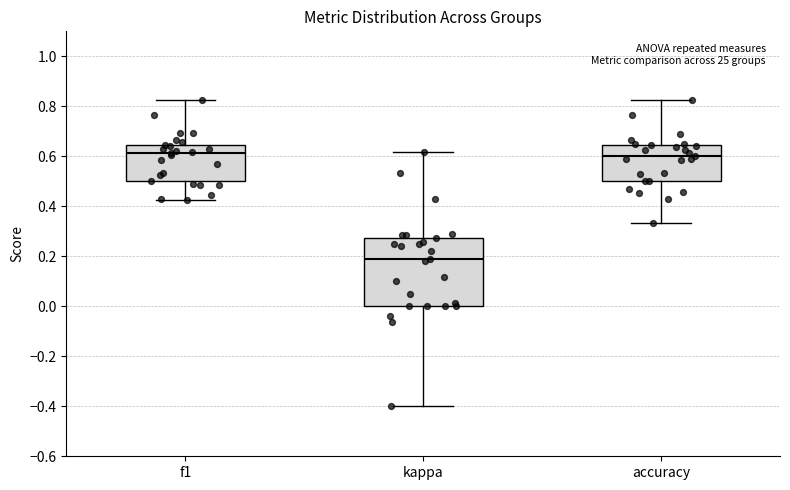

Reading left to right, read every box against the y-axis: the position of its median line, the range the box covers, and the ends of its whiskers. The values are not printed on the chart, so give them approximately, as read against the axis.

f1: median 0.62, box 0.50 to 0.64, whiskers 0.42 to 0.82
kappa: median 0.18, box 0.00 to 0.28, whiskers -0.40 to 0.62
accuracy: median 0.60, box 0.50 to 0.64, whiskers 0.34 to 0.82